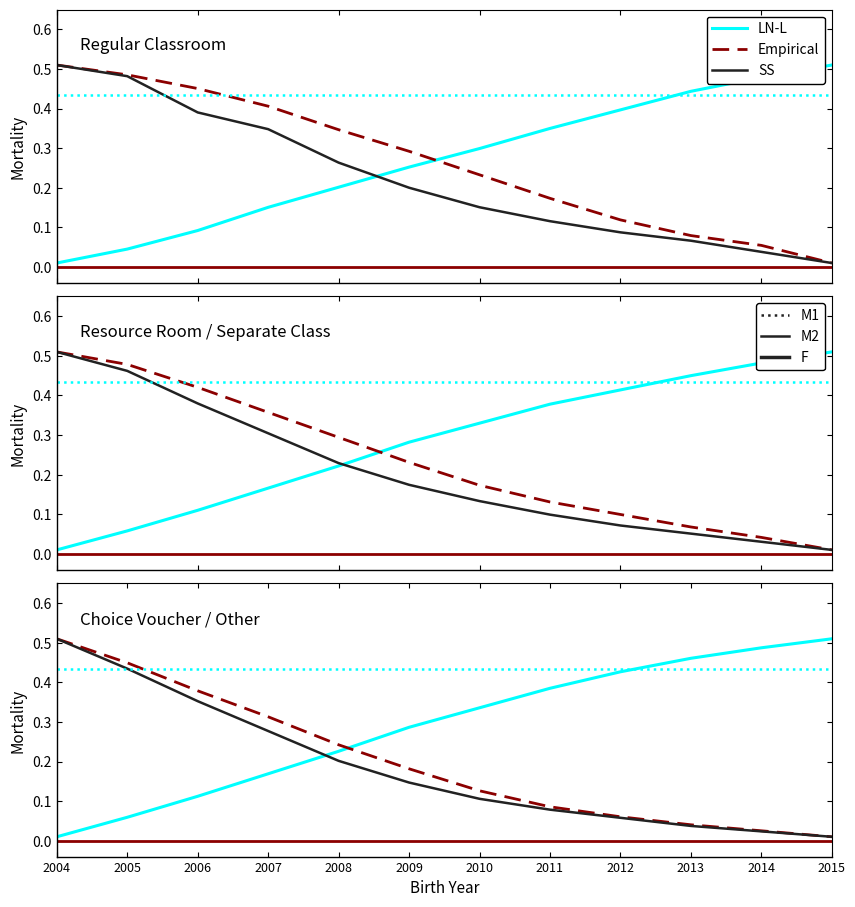

What is the difference between the maximum and second lowest values in the LN-L series?

0.5